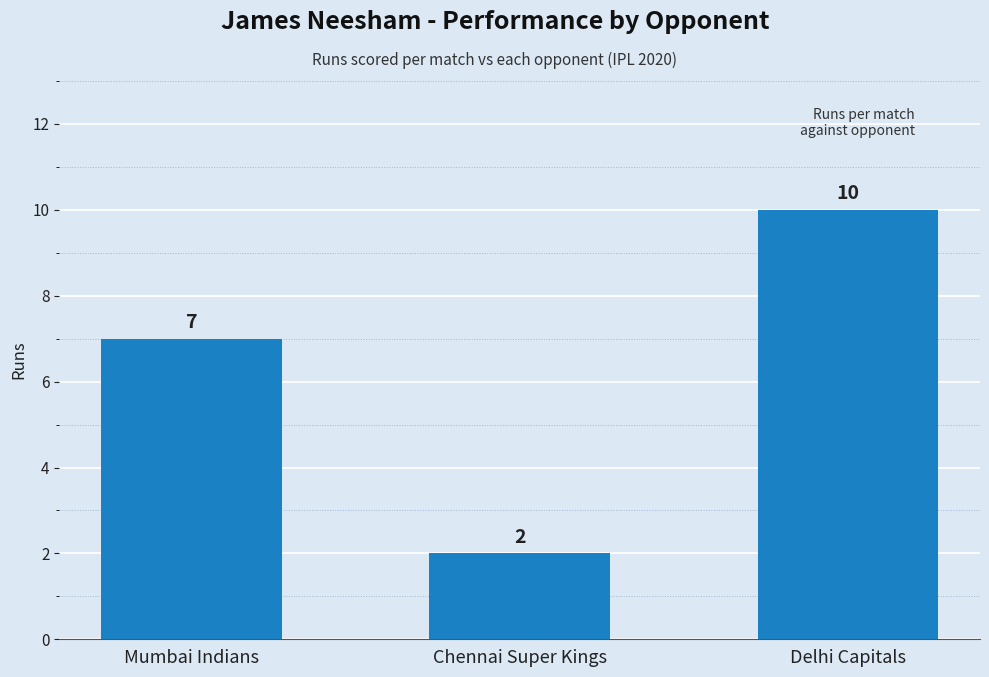

What is the label of the 1st bar from the left?

Mumbai Indians